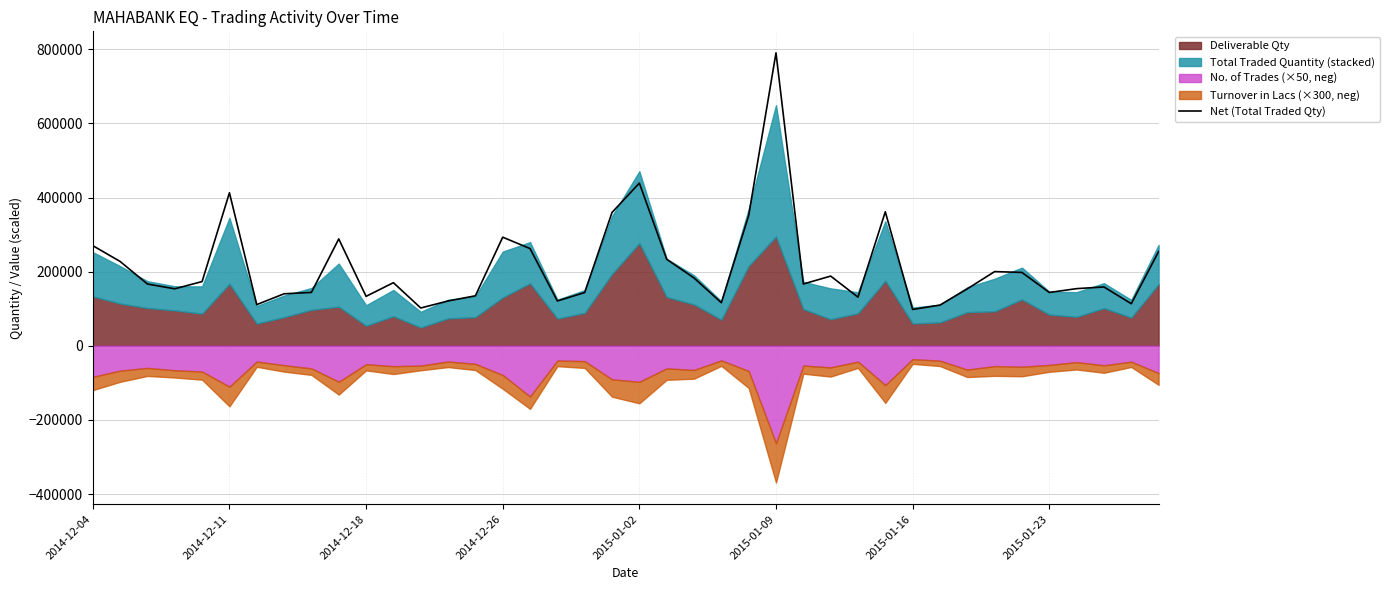

What is the minimum value for Net (Total Traded Qty)?

98041